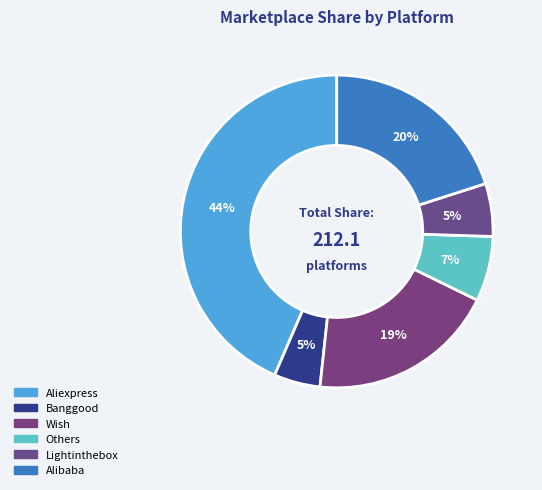

Is it true that Others is 1% of the pie?

False